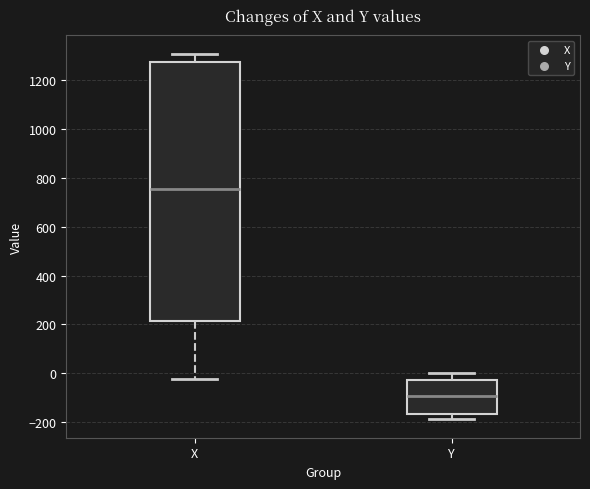

Where does the upper whisker of the box for Y end on the y-axis? The values are not printed on the chart, so give them approximately, as read against the axis.

0